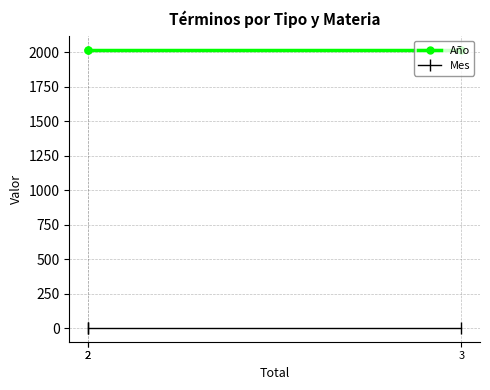

Rank the series by their average value, from highest to lowest.

Año, Mes